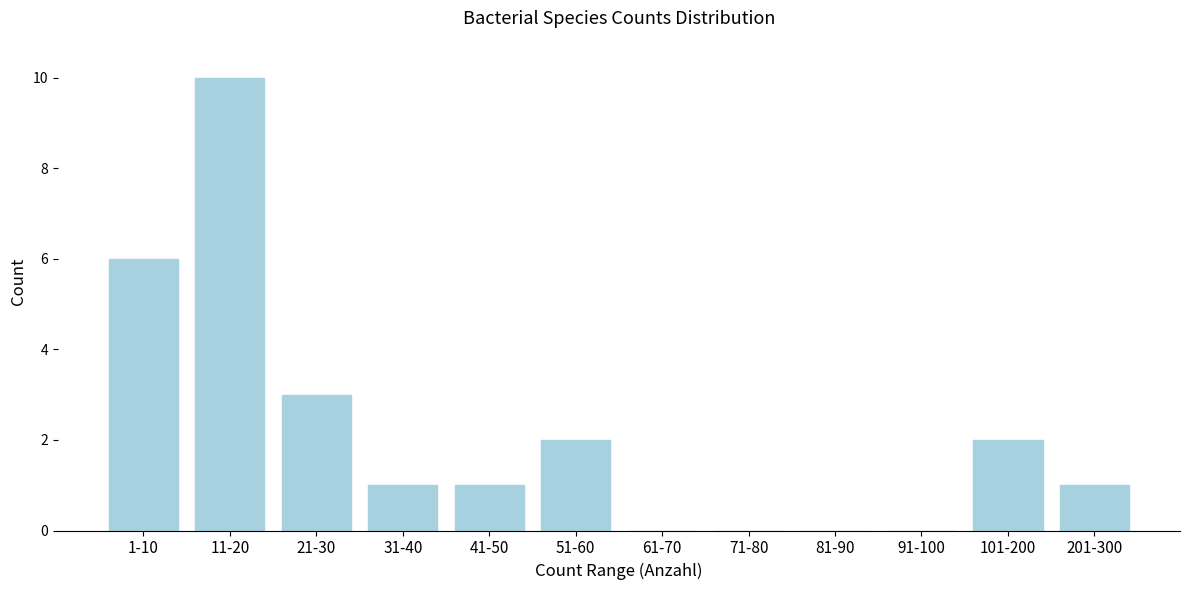

Reading left to right, transcribe all the data shown in this chart.

1-10=6	11-20=10	21-30=3	31-40=1	41-50=1	51-60=2	61-70=0	71-80=0	81-90=0	91-100=0	101-200=2	201-300=1